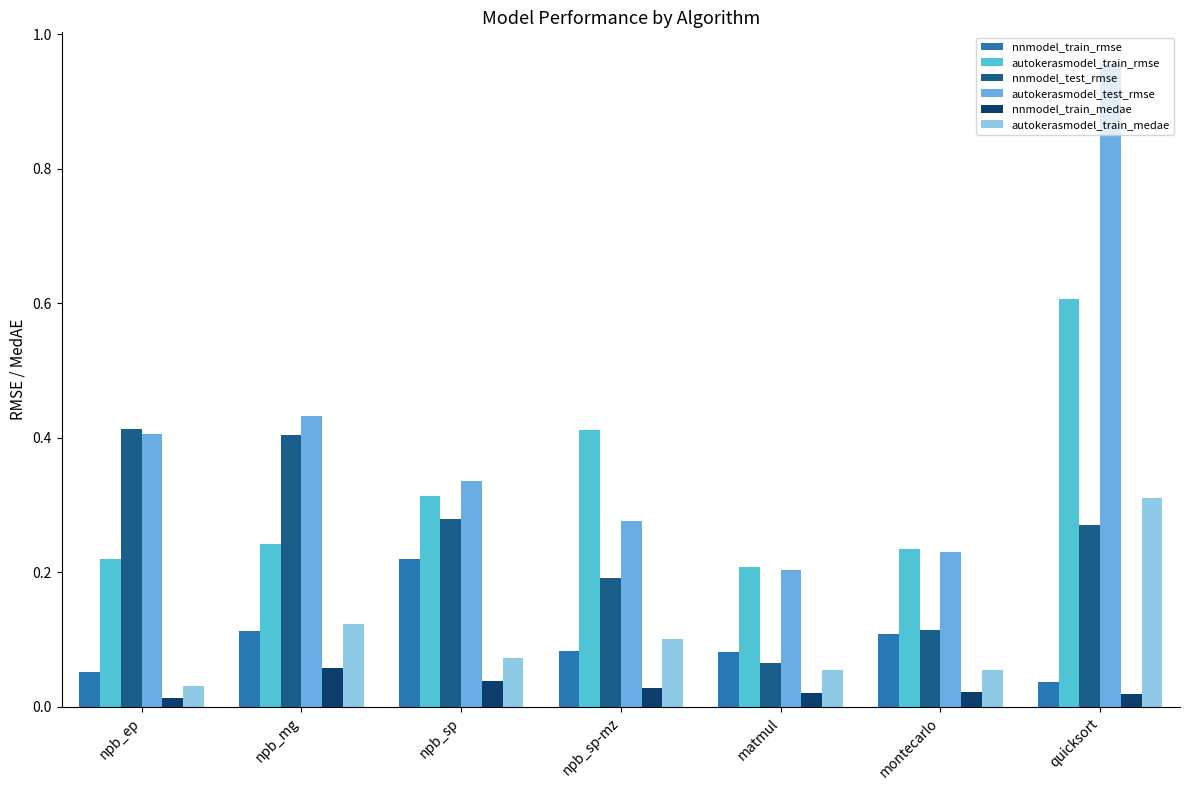

What is the spread (max minus min) of values at quicksort?

0.9